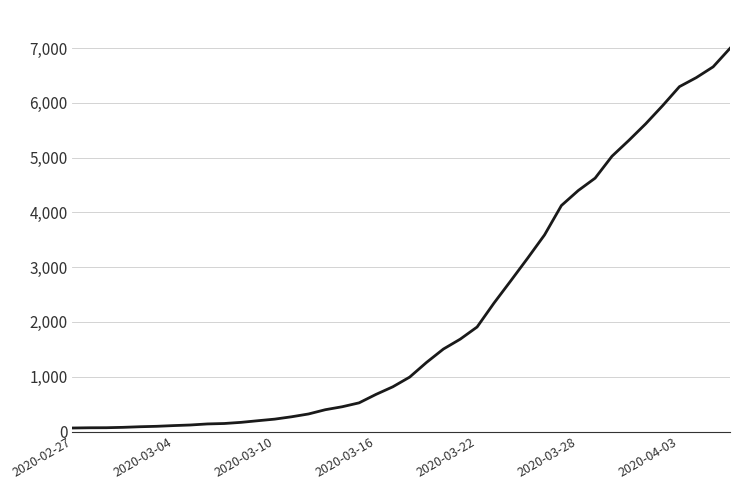

What is the greatest value displayed?

6995